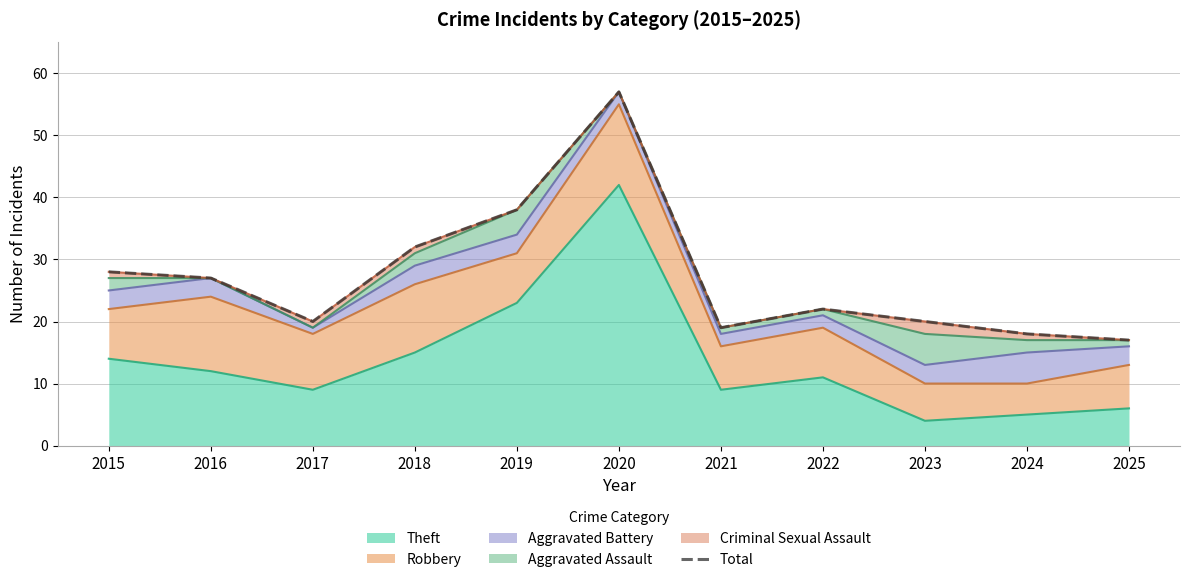

What is the difference between the maximum and second lowest values?

39